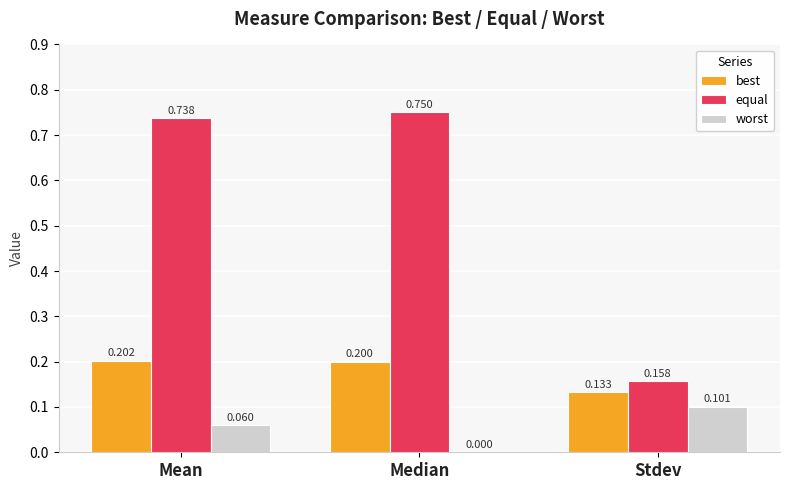

How many groups of bars are there?

3